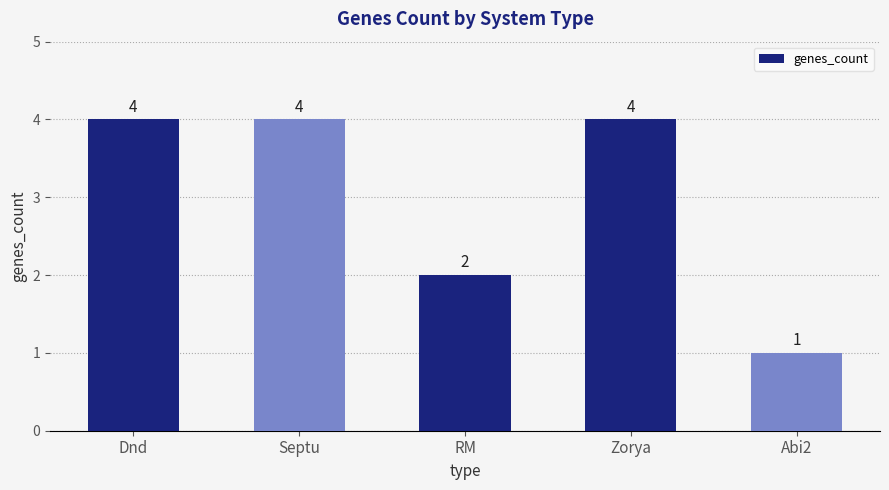

Does the chart contain any negative values?

No